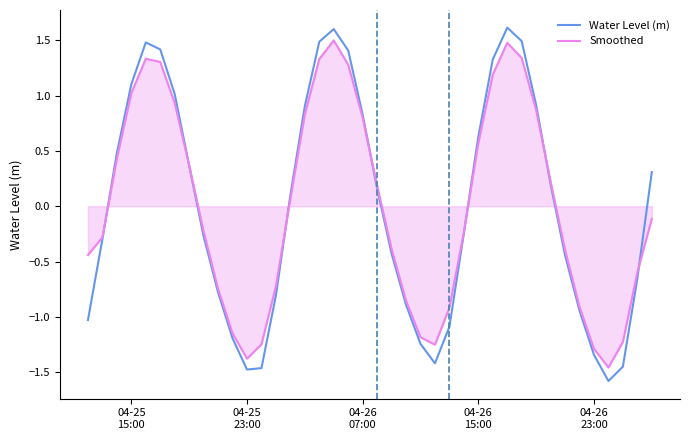

What is the highest value of the Water Level (m) series?

1.6